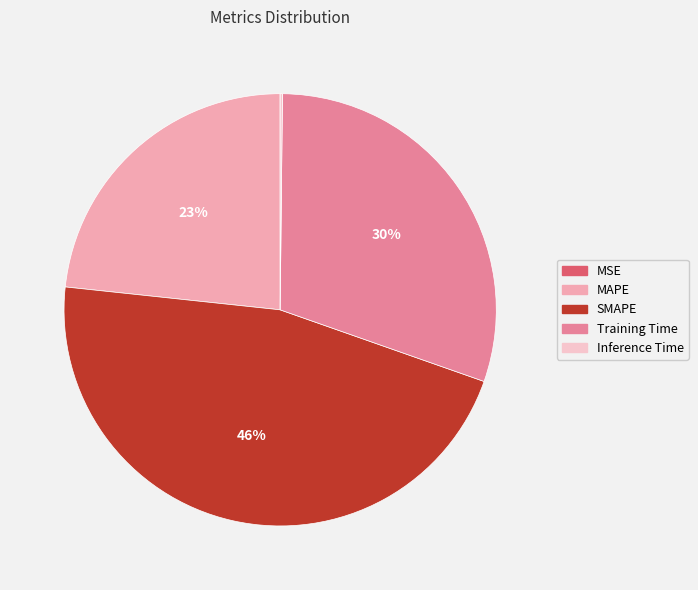

True or false: MSE accounts for 1% of the total.

False